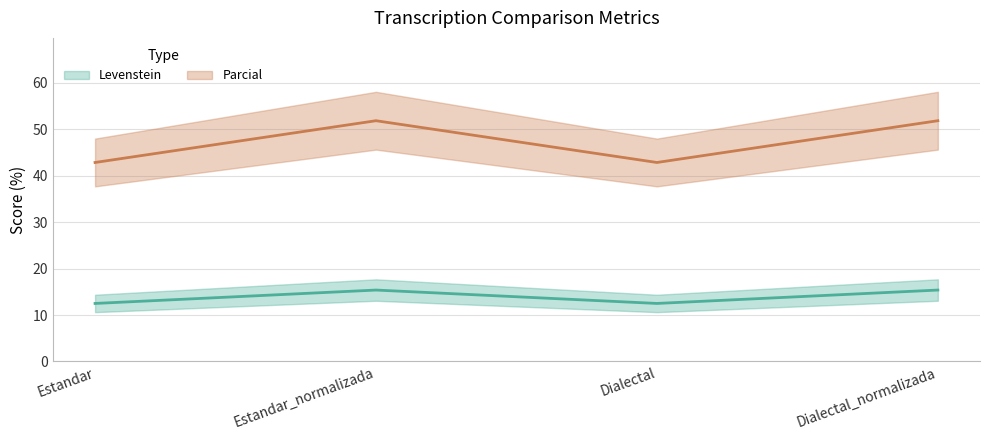

At which label does Parcial first exceed 51?

Estandar_normalizada